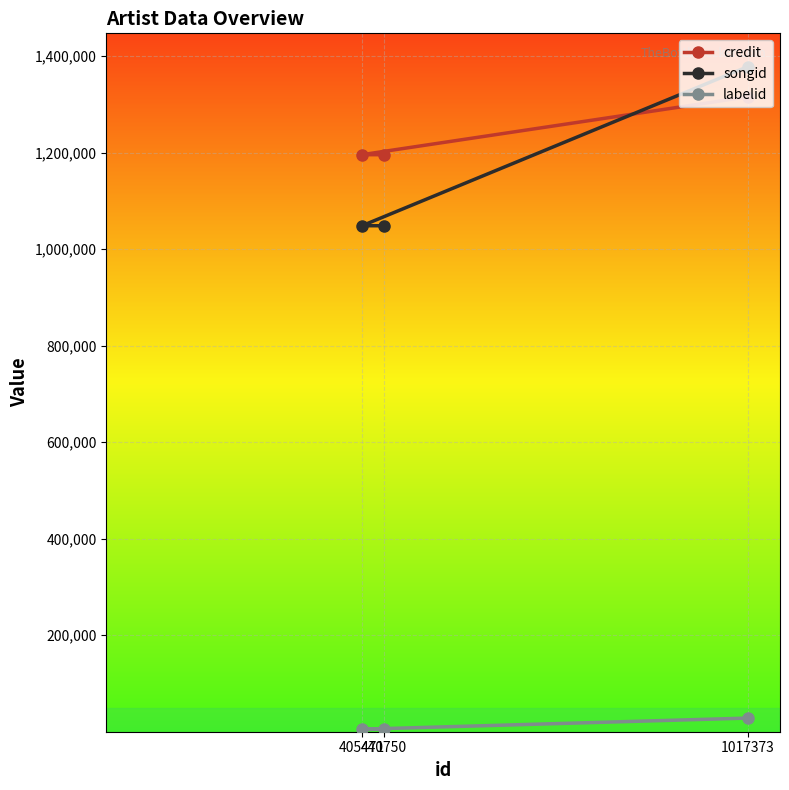

Rank the series by their maximum value, from lowest to highest.

labelid, credit, songid